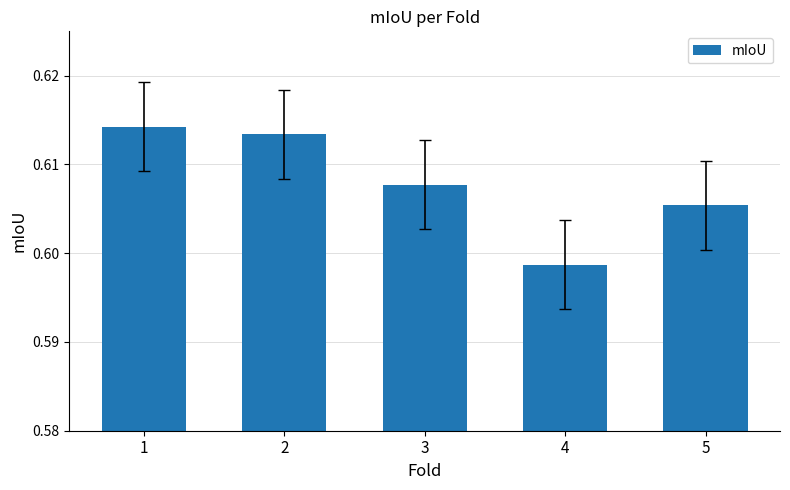

Where is the data nearest to the value 0?

4